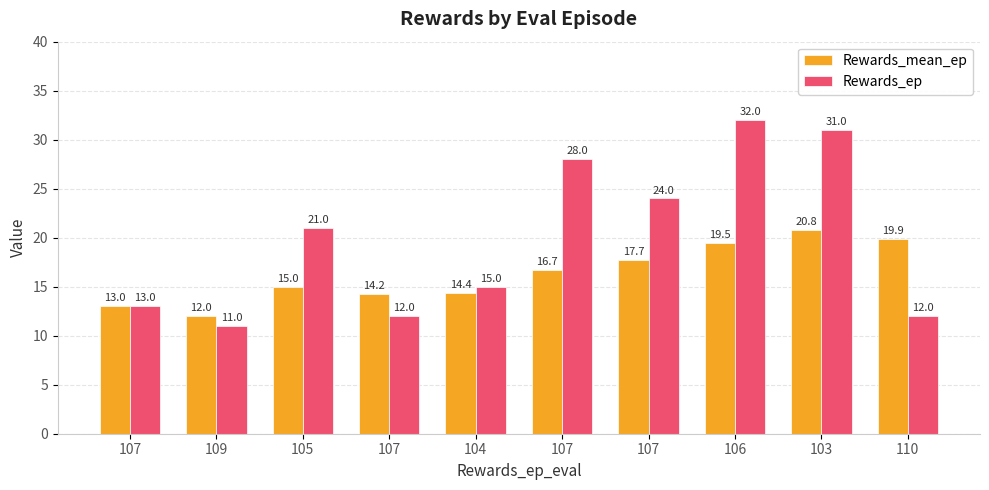

What is the label of the 9th bar from the right?

109